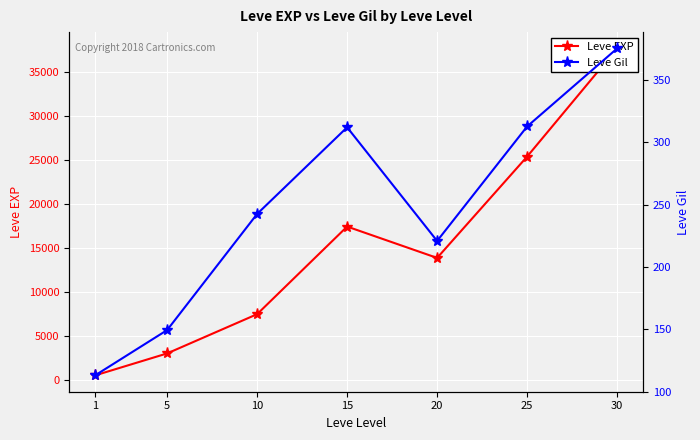

Reading left to right, list all the values displayed in this chart.

Leve EXP: 510.2	3008.3	7475.0	17445.0	13876.7	25410.0	37715.0
Leve Gil: 113.0	149.3	242.5	312.0	220.8	312.7	375.2